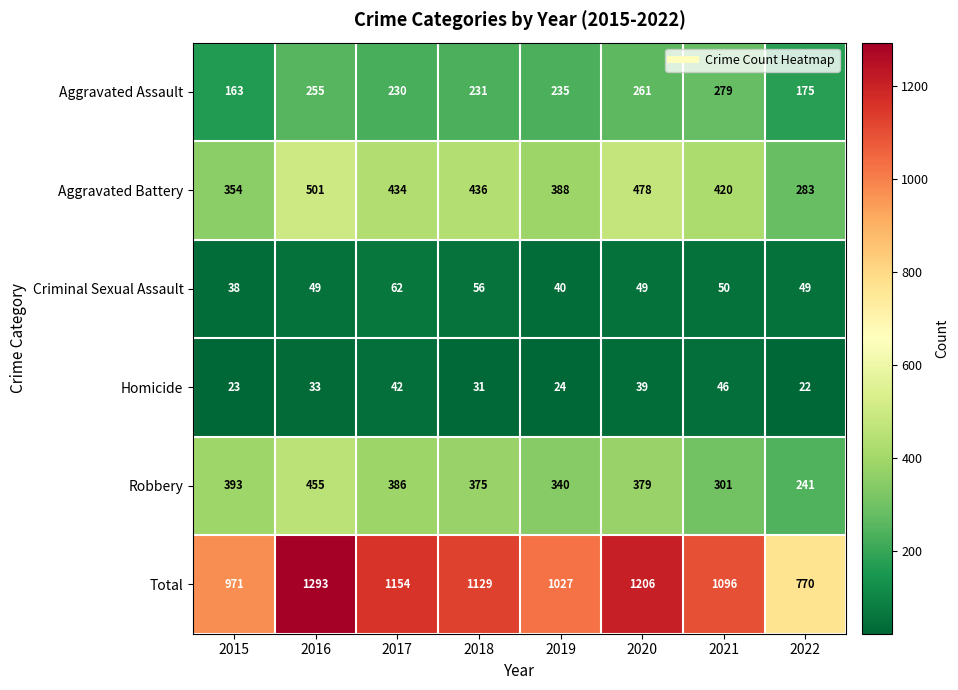

True or false: Aggravated Battery has a value of 436 at 2018.

True